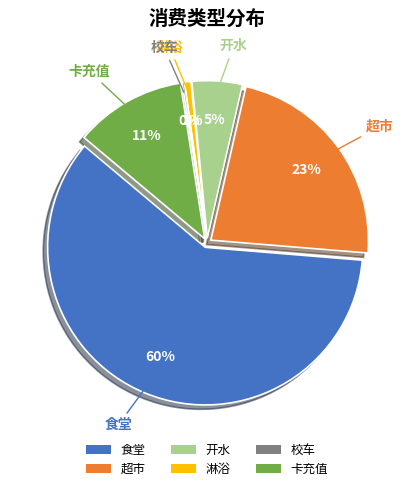

Rank the categories by value from highest to lowest.

食堂, 超市, 卡充值, 开水, 淋浴, 校车